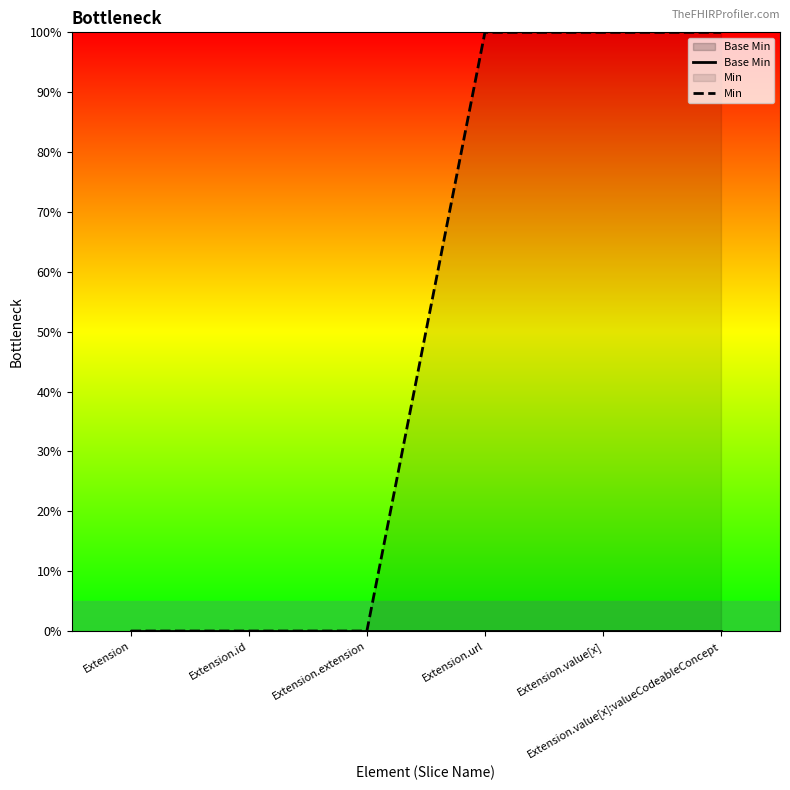

What are all the series names shown in the legend?

Base Min, Min